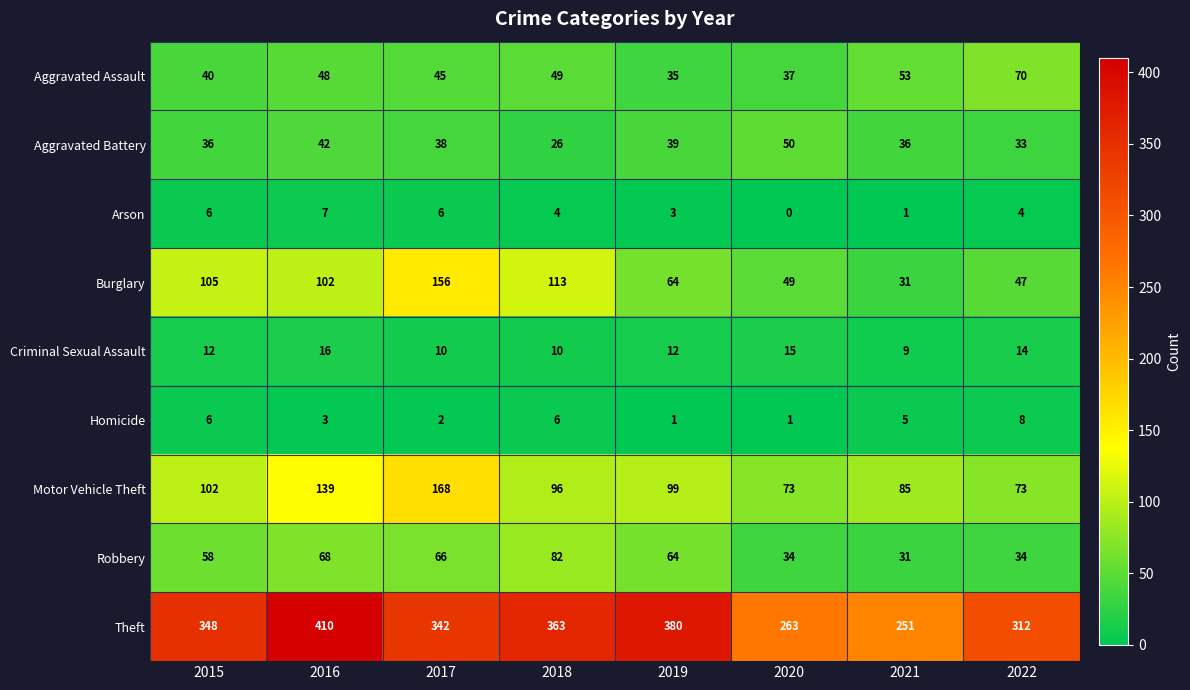

Which label corresponds to the largest value in the chart?

2016